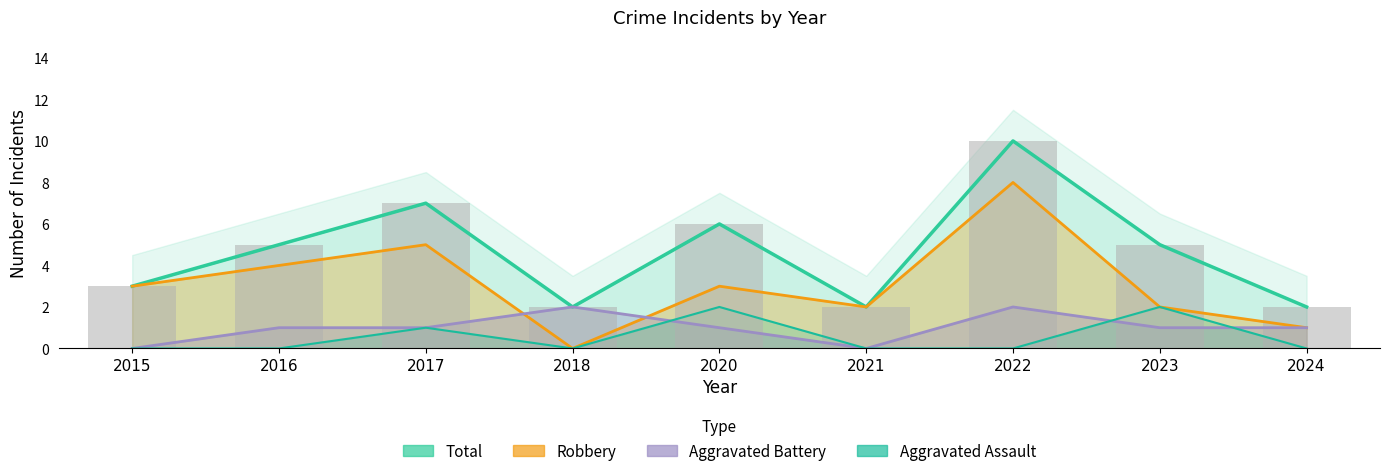

Where is Robbery nearest to the value 4?

2016